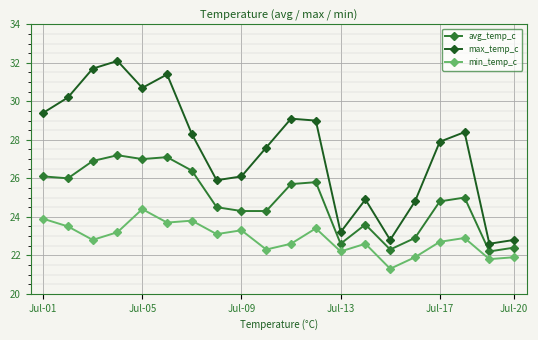

Rank the series by their maximum value, from highest to lowest.

max_temp_c, avg_temp_c, min_temp_c